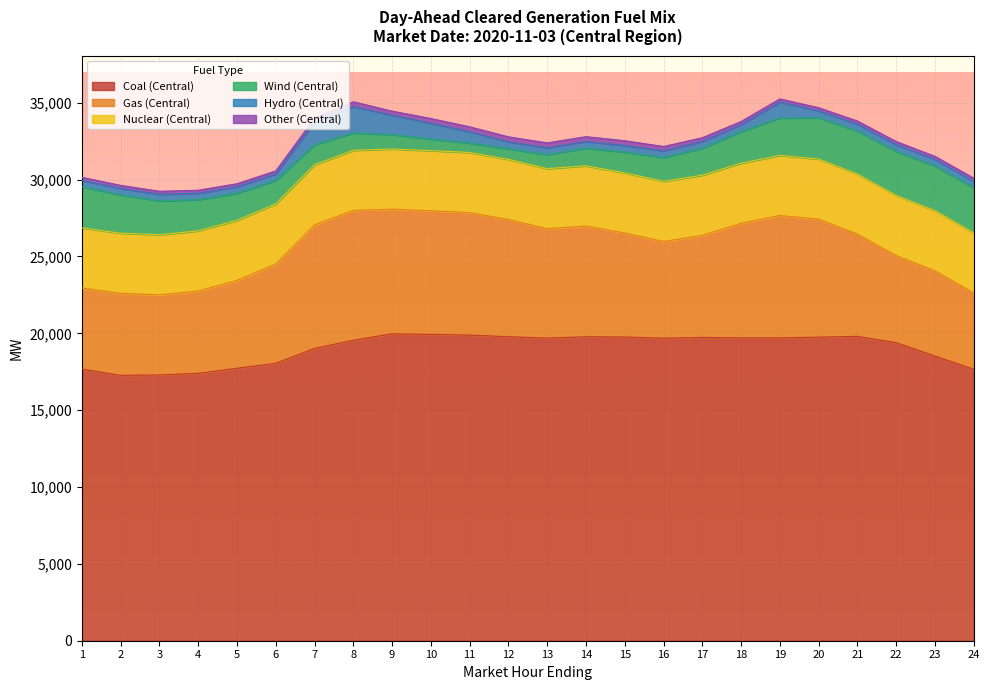

Reading right to left, what are all the values shown in this chart?

Coal (Central): 24=17657.2	23=18521.4	22=19391.9	21=19802.5	20=19751.3	19=19704.5	18=19702.7	17=19735.6	16=19683.9	15=19759.9	14=19776.5	13=19689.7	12=19781.1	11=19883.6	10=19930.9	9=19965.6	8=19550.0	7=19019.1	6=18047.3	5=17726.5	4=17398.0	3=17291.8	2=17265.7	1=17672.6
Gas (Central): 24=4967.6	23=5546.7	22=5667.0	21=6647.6	20=7676.4	19=7959.0	18=7451.8	17=6641.1	16=6292.2	15=6764.1	14=7209.2	13=7115.1	12=7622.3	11=7968.7	10=8041.7	9=8111.4	8=8445.8	7=8036.6	6=6466.1	5=5715.8	4=5357.1	3=5210.3	2=5334.9	1=5277.2
Nuclear (Central): 24=3912.0	23=3912.0	22=3912.0	21=3912.0	20=3912.0	19=3912.0	18=3912.0	17=3912.0	16=3912.0	15=3912.0	14=3912.0	13=3912.0	12=3912.0	11=3912.0	10=3912.0	9=3912.0	8=3912.0	7=3912.0	6=3912.0	5=3912.0	4=3912.0	3=3912.0	2=3912.0	1=3912.0
Wind (Central): 24=2930.3	23=2899.8	22=2862.9	21=2793.0	20=2680.1	19=2435.5	18=2053.7	17=1754.2	16=1543.7	15=1352.5	14=1149.8	13=908.6	12=686.1	11=611.9	10=745.1	9=937.3	8=1131.9	7=1301.9	6=1516.6	5=1759.8	4=2023.1	3=2208.6	2=2492.0	1=2670.4
Hydro (Central): 24=426.9	23=433.2	22=443.7	21=455.8	20=455.8	19=1034.2	18=456.2	17=448.0	16=438.4	15=434.4	14=434.4	13=445.6	12=455.7	11=741.3	10=1043.0	9=1264.4	8=1717.7	7=1478.5	6=428.4	5=421.5	4=421.5	3=421.6	2=421.6	1=421.8
Other (Central): 24=201.7	23=201.3	22=201.5	21=201.6	20=201.7	19=205.9	18=206.7	17=235.6	16=286.4	15=308.6	14=312.7	13=319.9	12=326.8	11=318.2	10=302.0	9=265.8	8=305.8	7=255.9	6=197.7	5=198.5	4=197.3	3=198.8	2=198.7	1=197.7